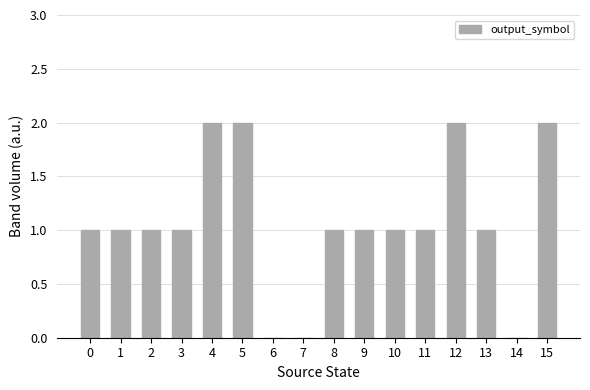

What is the sum of all values?

17